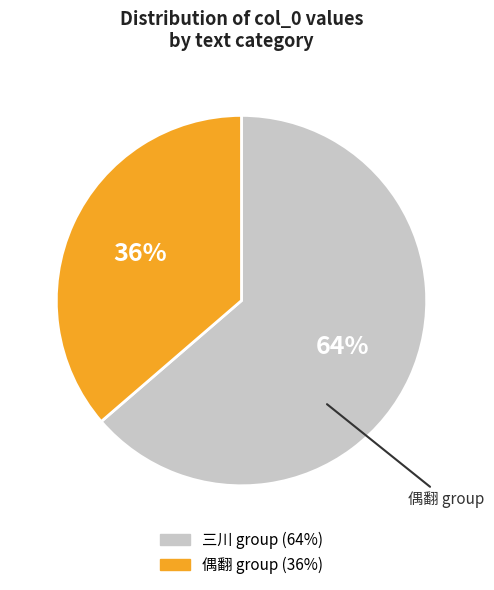

Is there a majority slice in this chart?

Yes